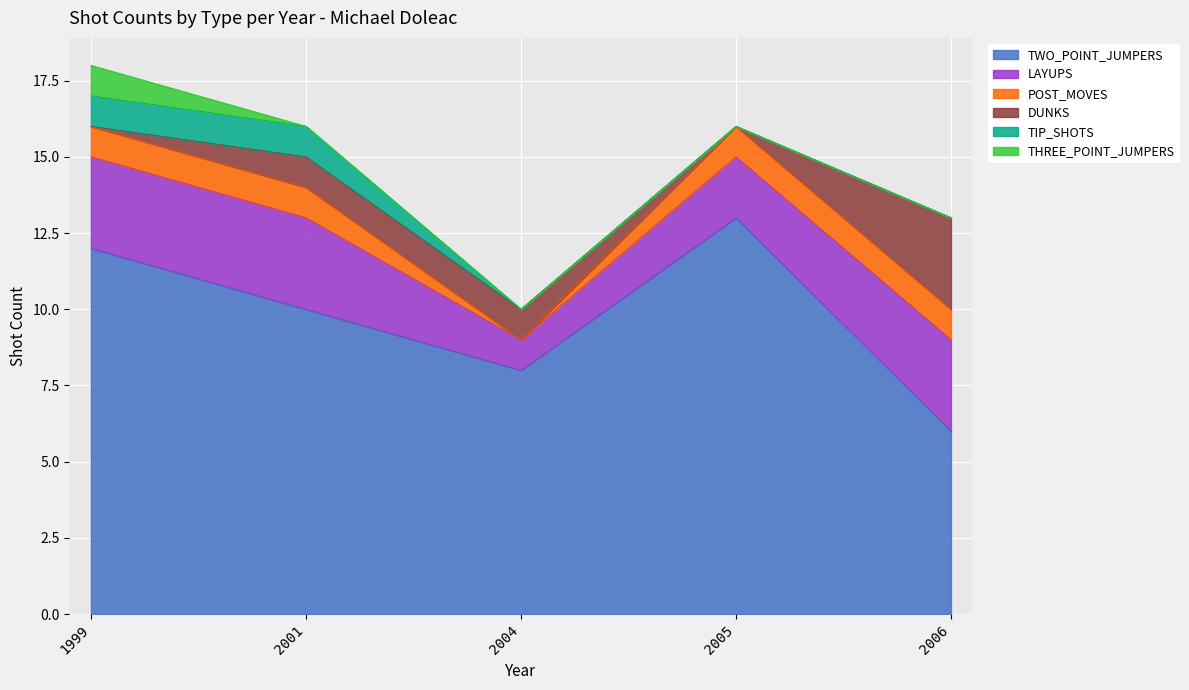

The LAYUPS series shows 3 at 1999. True or false?

True